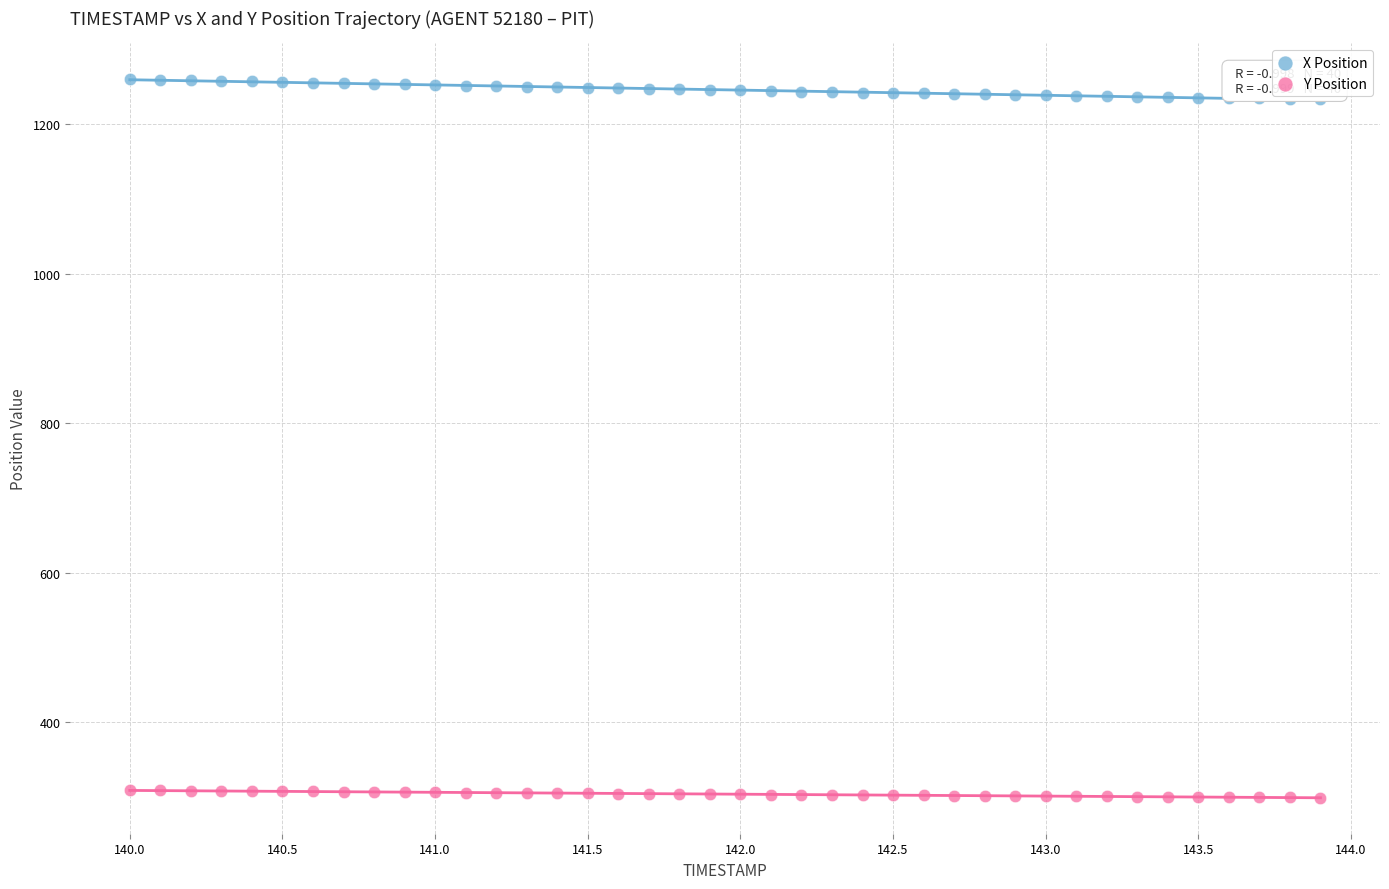

Which series reaches the minimum Y coordinate?

Y Position